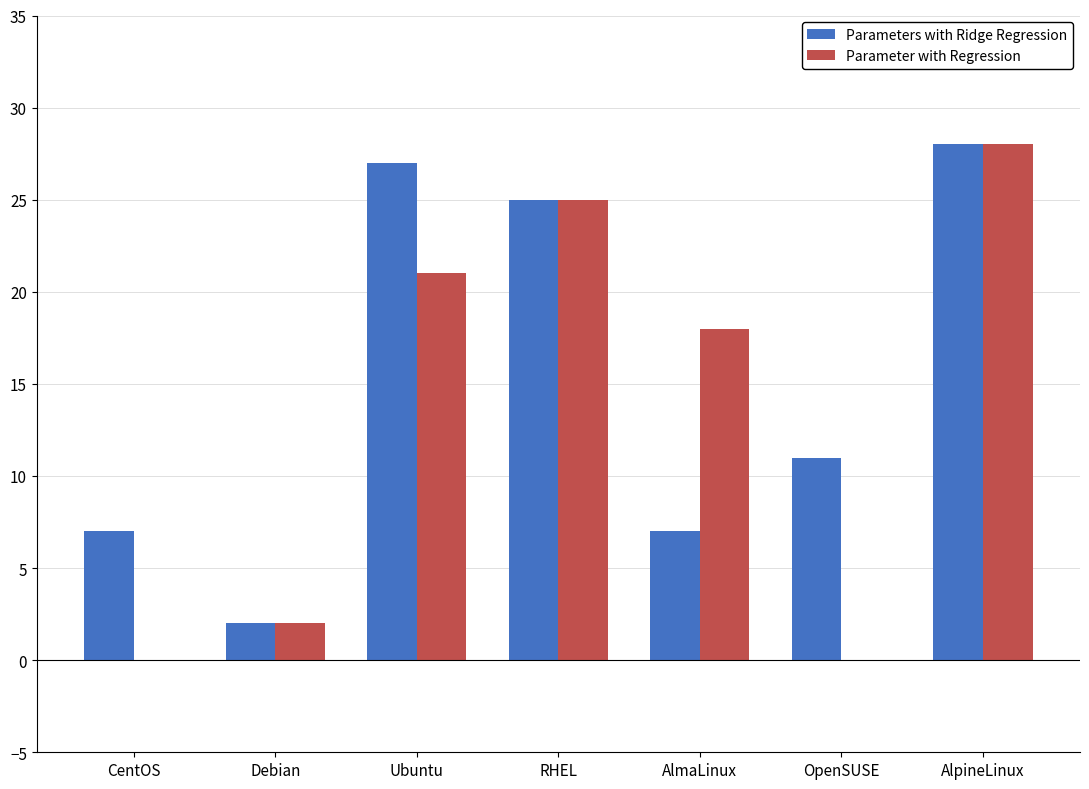

The Parameter with Regression series shows -9 at OpenSUSE. True or false?

False